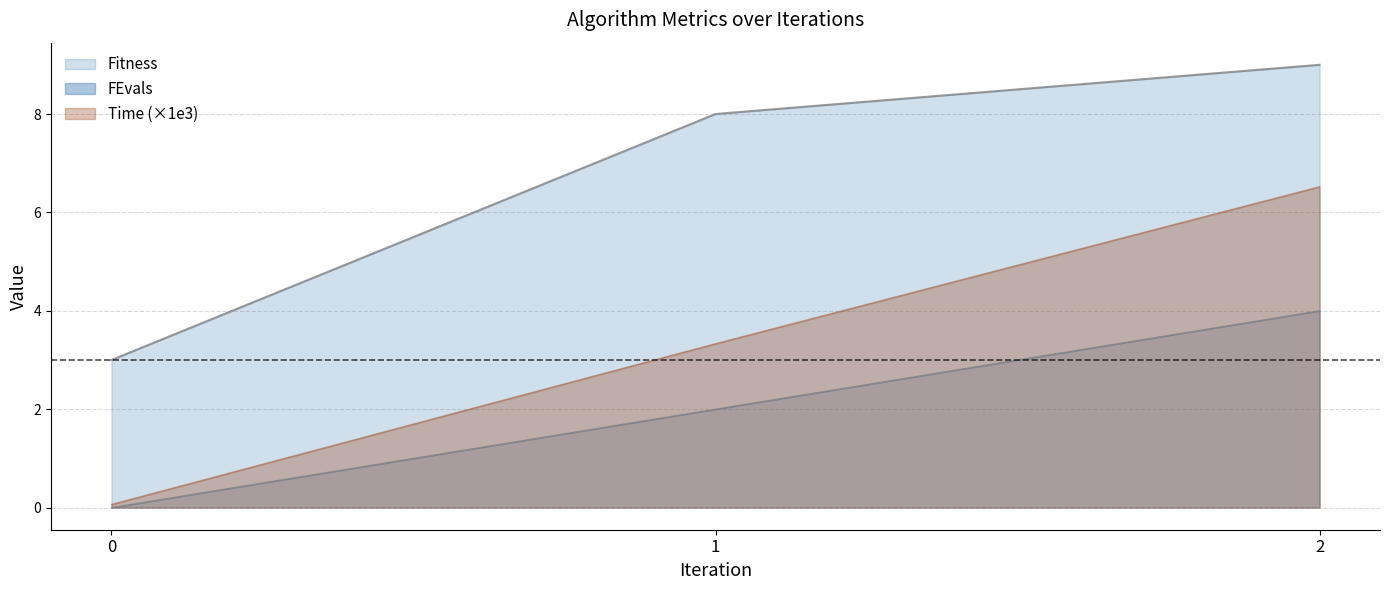

What is the difference between the maximum and minimum values in the Time series?

6.5